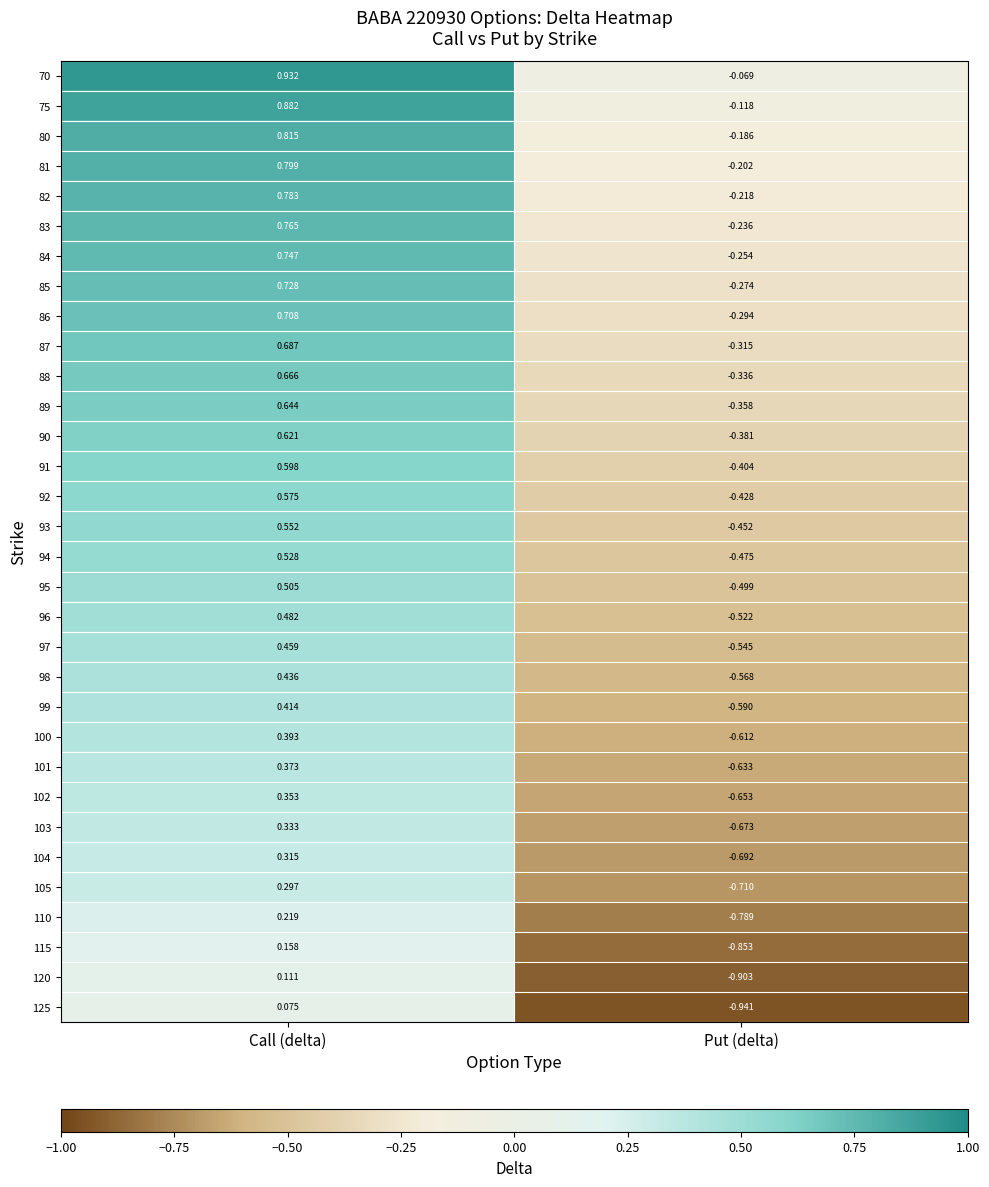

Which category has the highest value in the 120 series?

Call (delta)